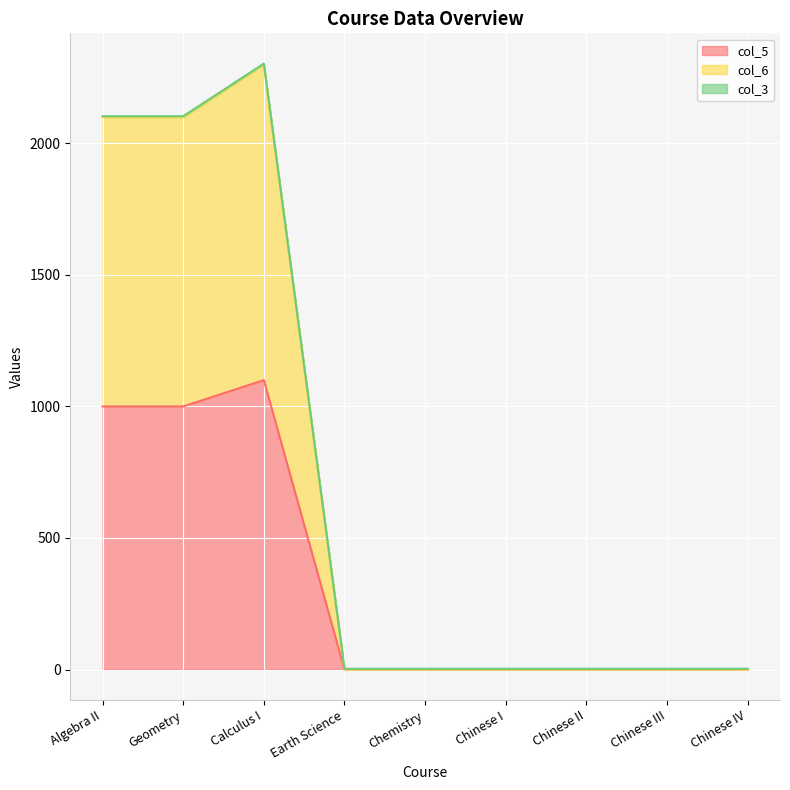

Does the chart display data point markers on the line(s)?

No